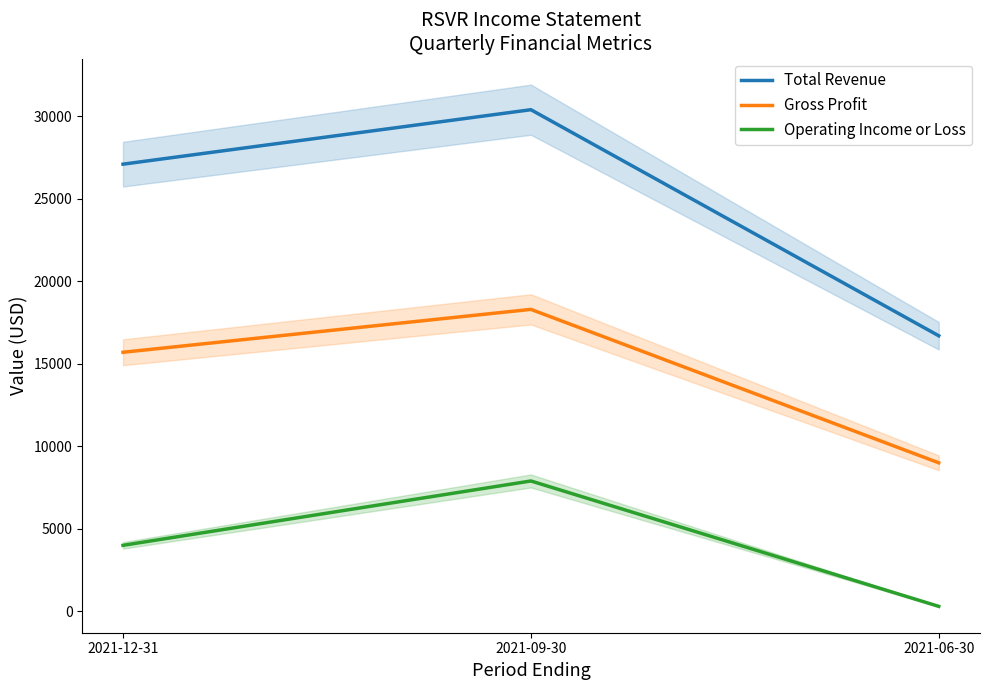

What is the label of the 3rd point from the left?

2021-06-30